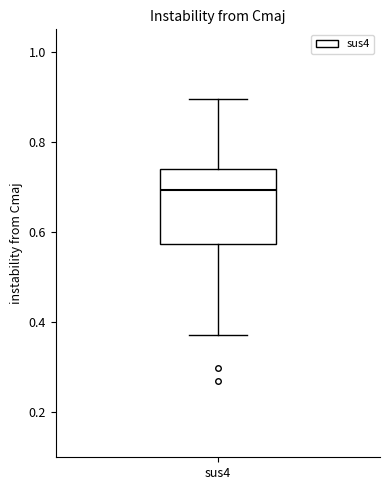

Transcribe this box plot: give where the median line is, the range the box spans, and where the two whiskers end, as read against the y-axis. The values are not printed on the chart, so give them approximately, as read against the axis.

median 0.70, box 0.58 to 0.74, whiskers 0.38 to 0.90